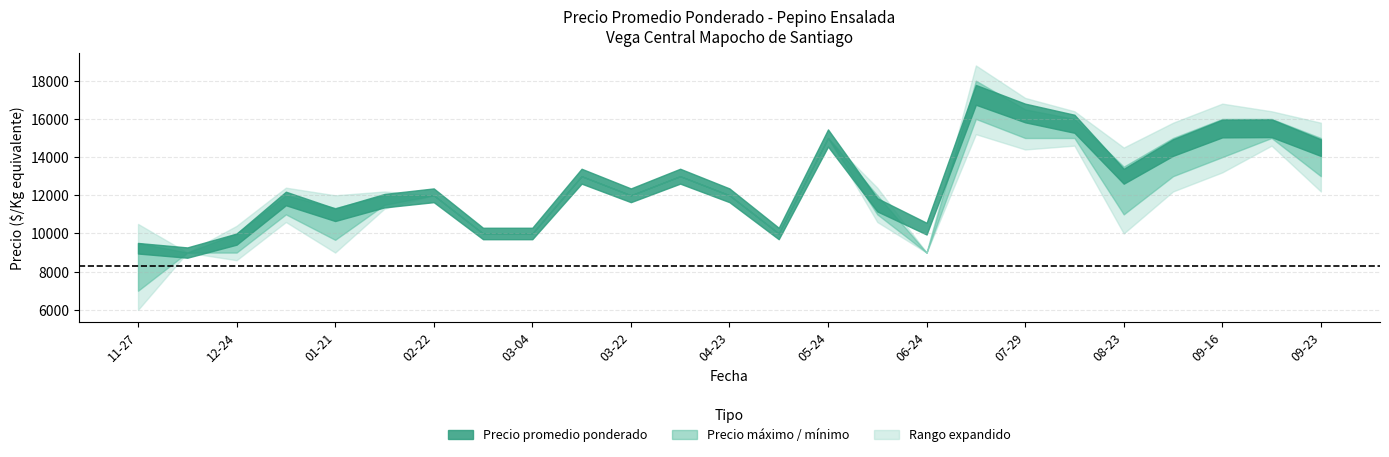

Where is the first local maximum for Precio minimo?

2021-01-12